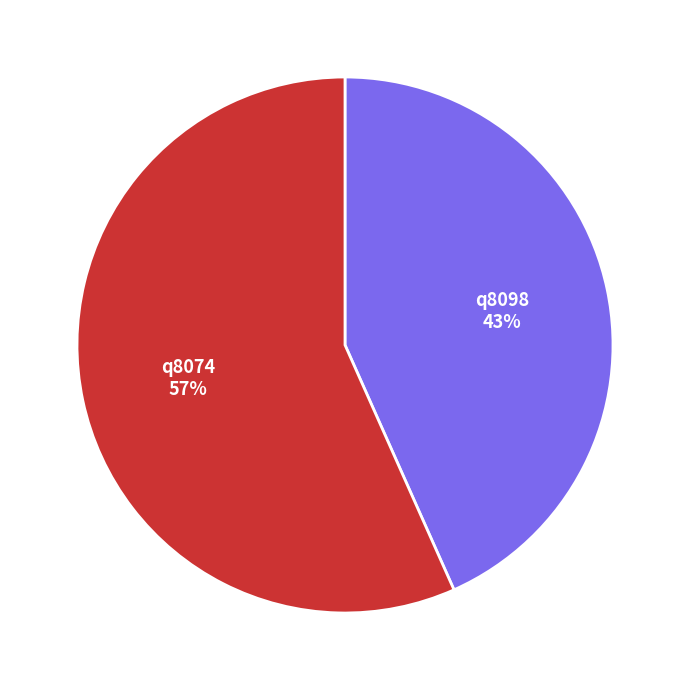

Count the number of slices in the pie.

2